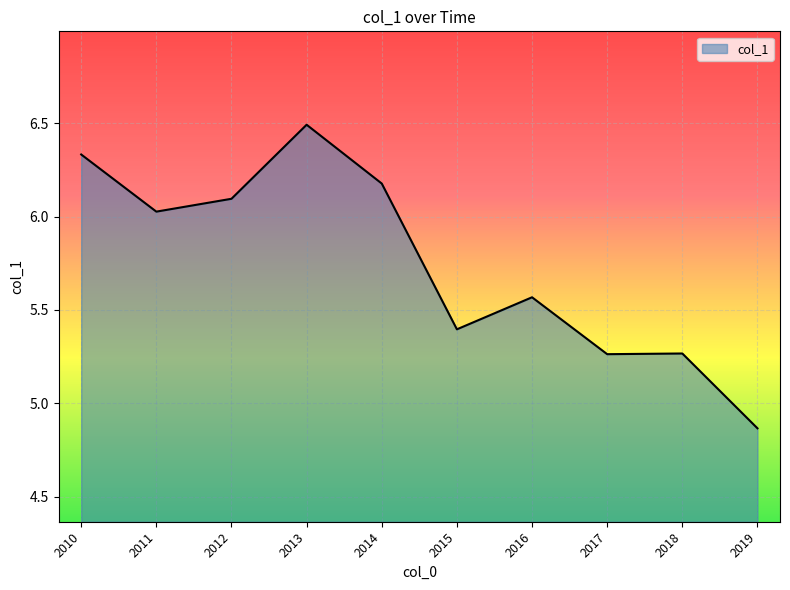

How many lines are shown in the chart?

1